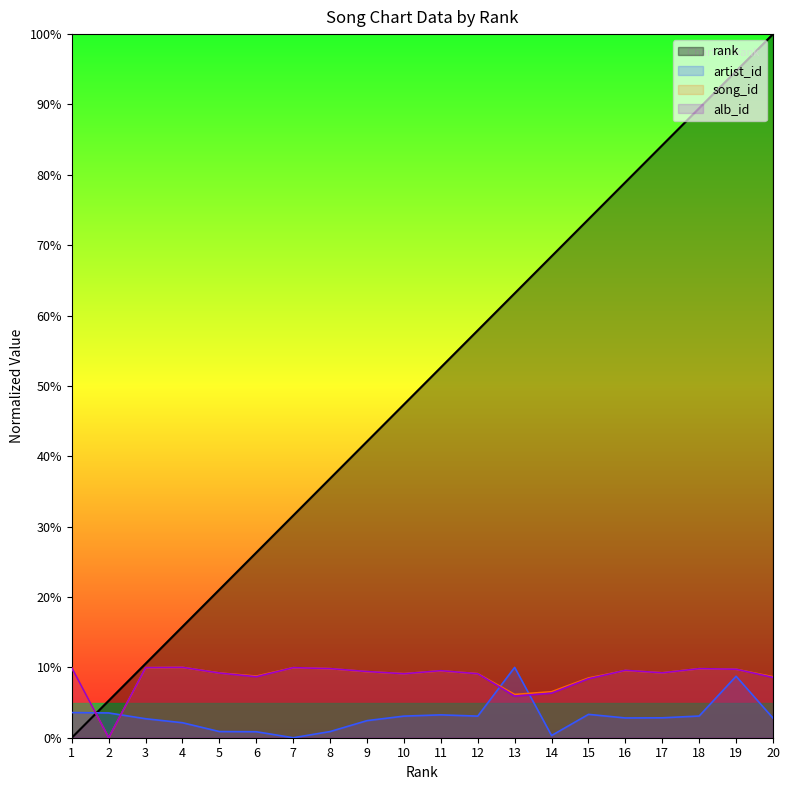

What value does the song_id series have at 10?

9.1